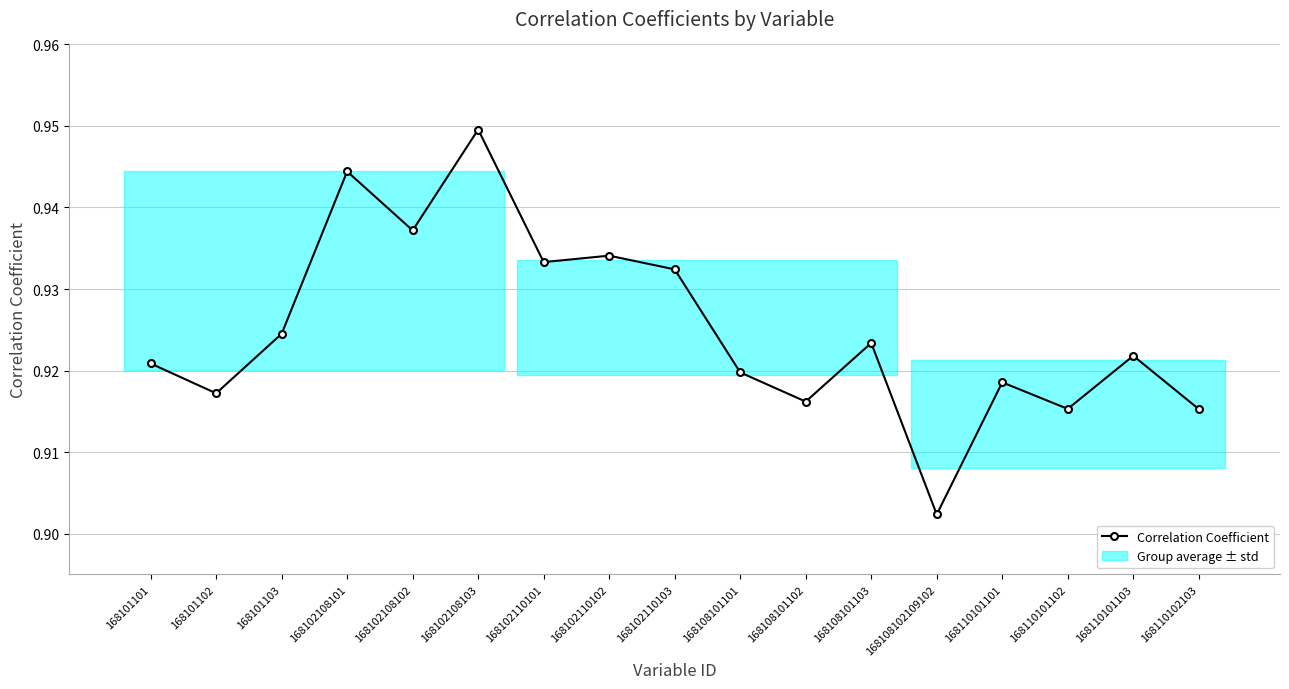

List the labels in order of value, smallest first.

168108102109102, 168110102103, 168110101102, 168108101102, 168101102, 168110101101, 168108101101, 168101101, 168110101103, 168108101103, 168101103, 168102110103, 168102110101, 168102110102, 168102108102, 168102108101, 168102108103